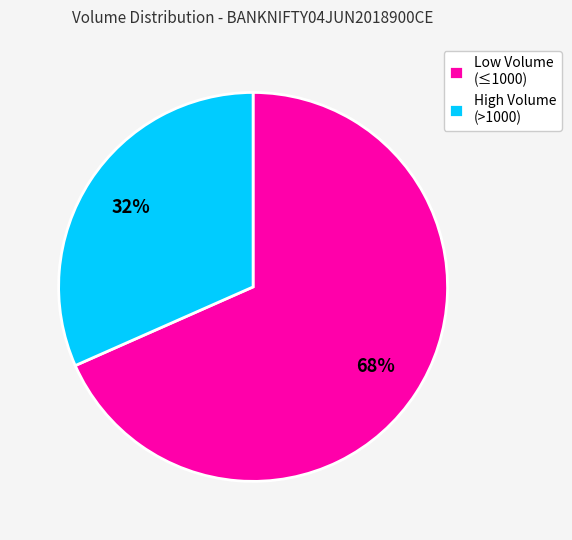

Which slice represents more than half of the pie?

Low Volume (≤1000)